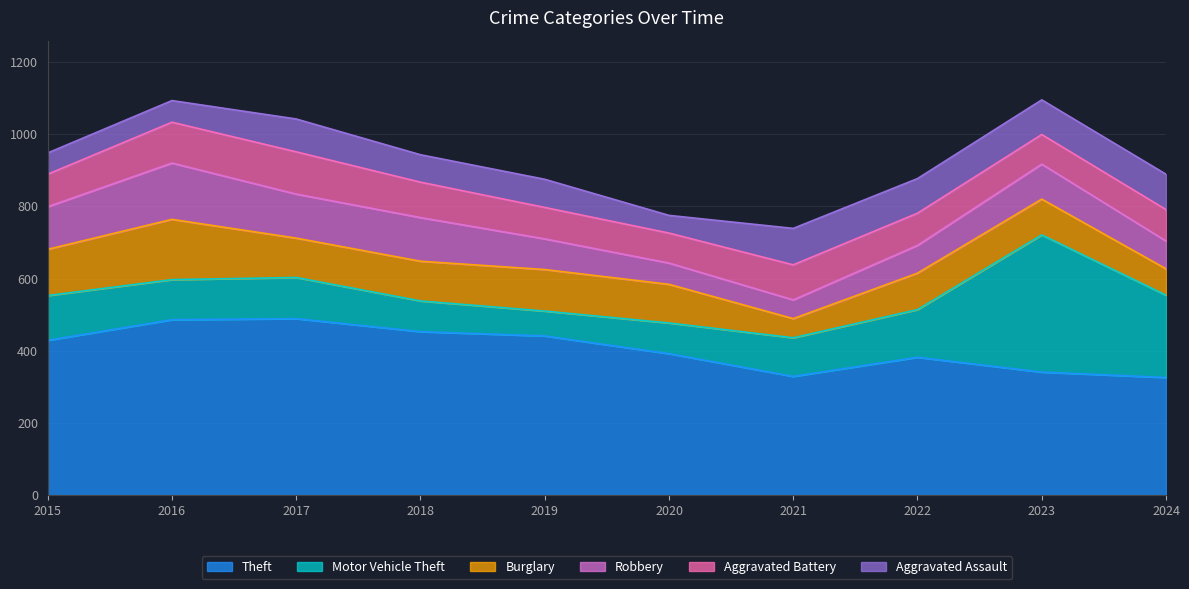

How many times do Motor Vehicle Theft and Robbery cross each other?

2